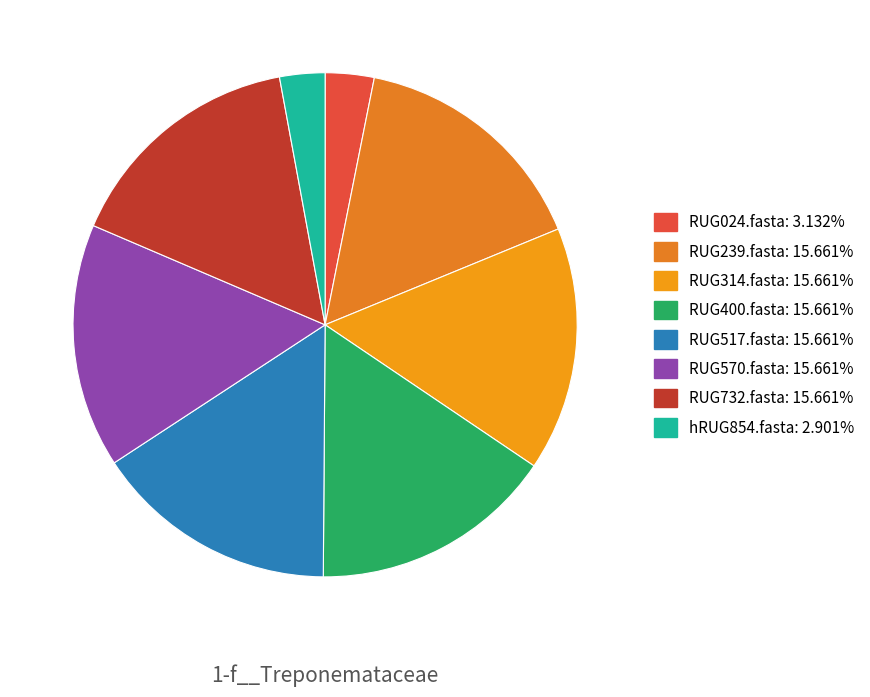

What percentage is the hRUG854.fasta slice, to the nearest percent?

3%